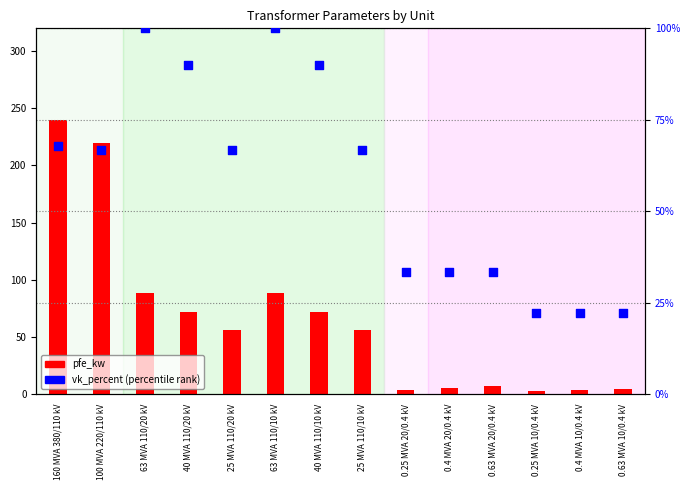

At which category is the sum across all series the highest?

160 MVA 380/110 kV